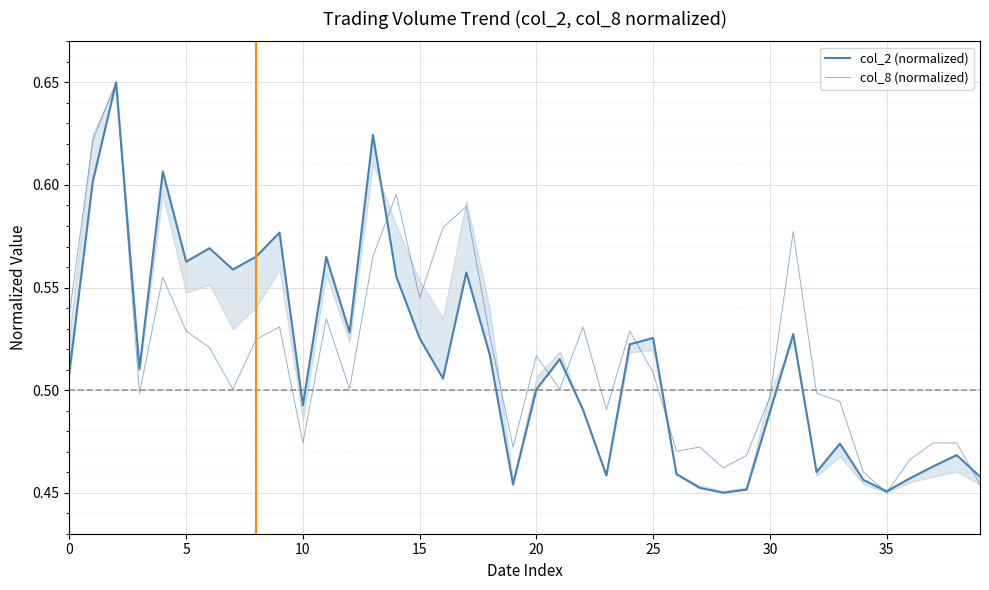

What is the approximate value of col_2 (normalized) at 28?

0.5